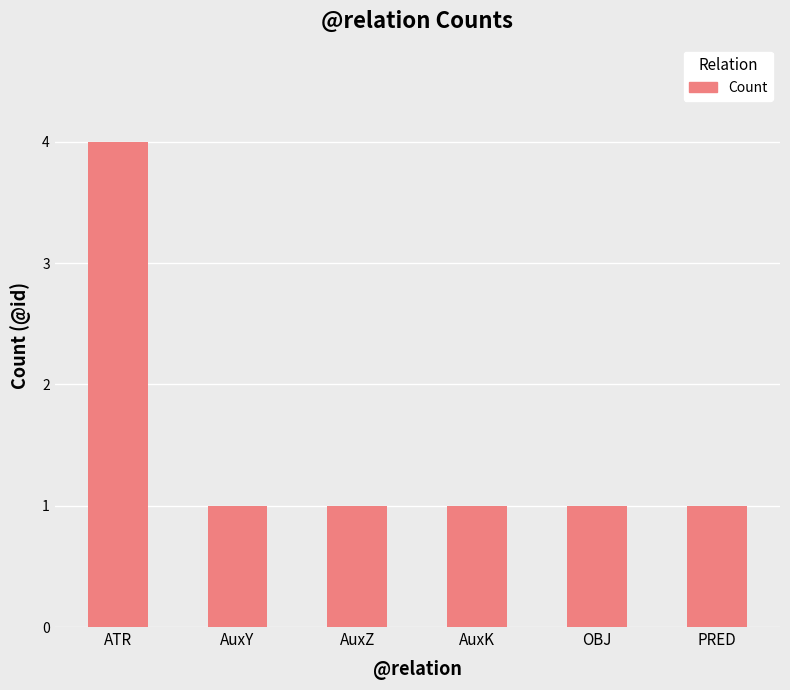

What is the value of the 6th bar from the left?

1